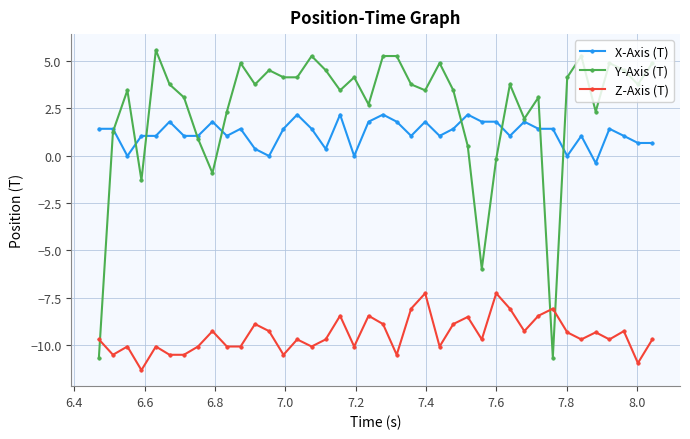

True or false: Z-Axis (T) and Y-Axis (T) intersect in this chart.

True